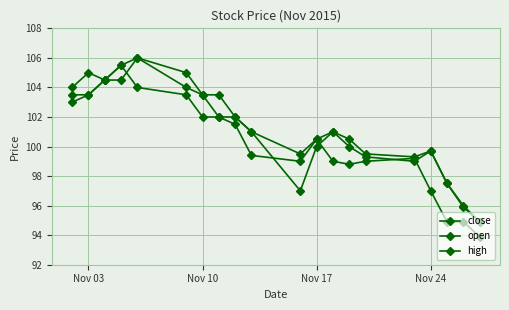

True or false: close has more than 2 points higher than both neighbors.

True